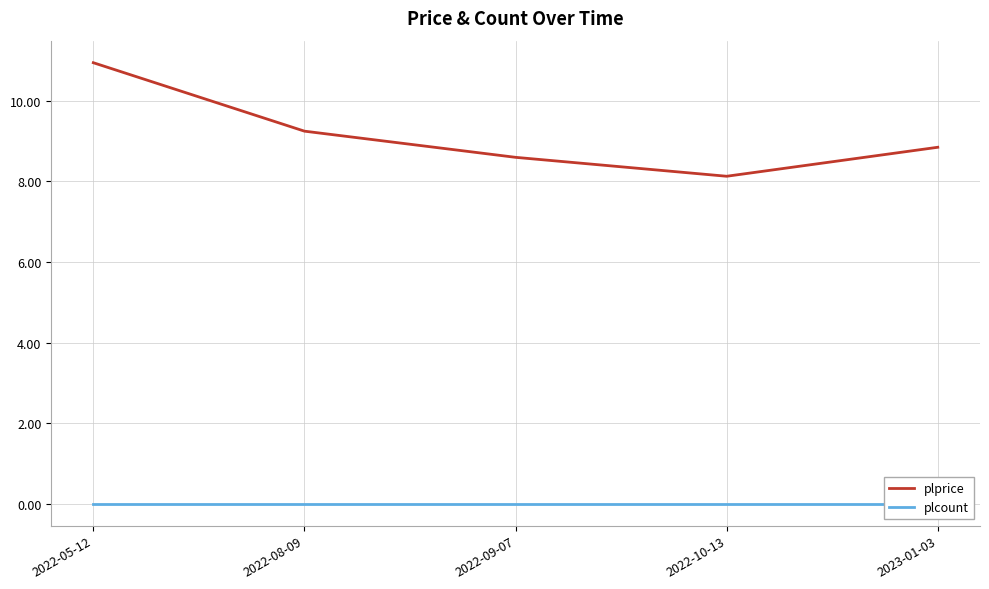

Is it true that plprice equals 8.1 at 2022-10-13?

True